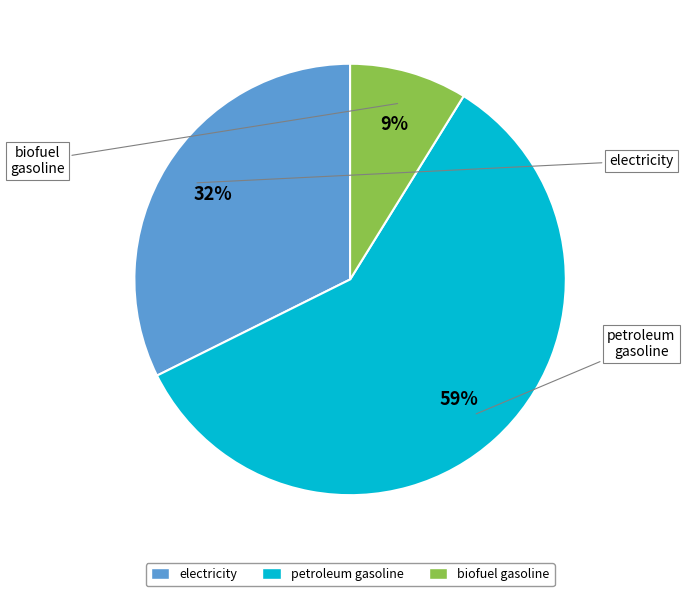

To the nearest percent, what percentage of the pie is petroleum gasoline?

59%